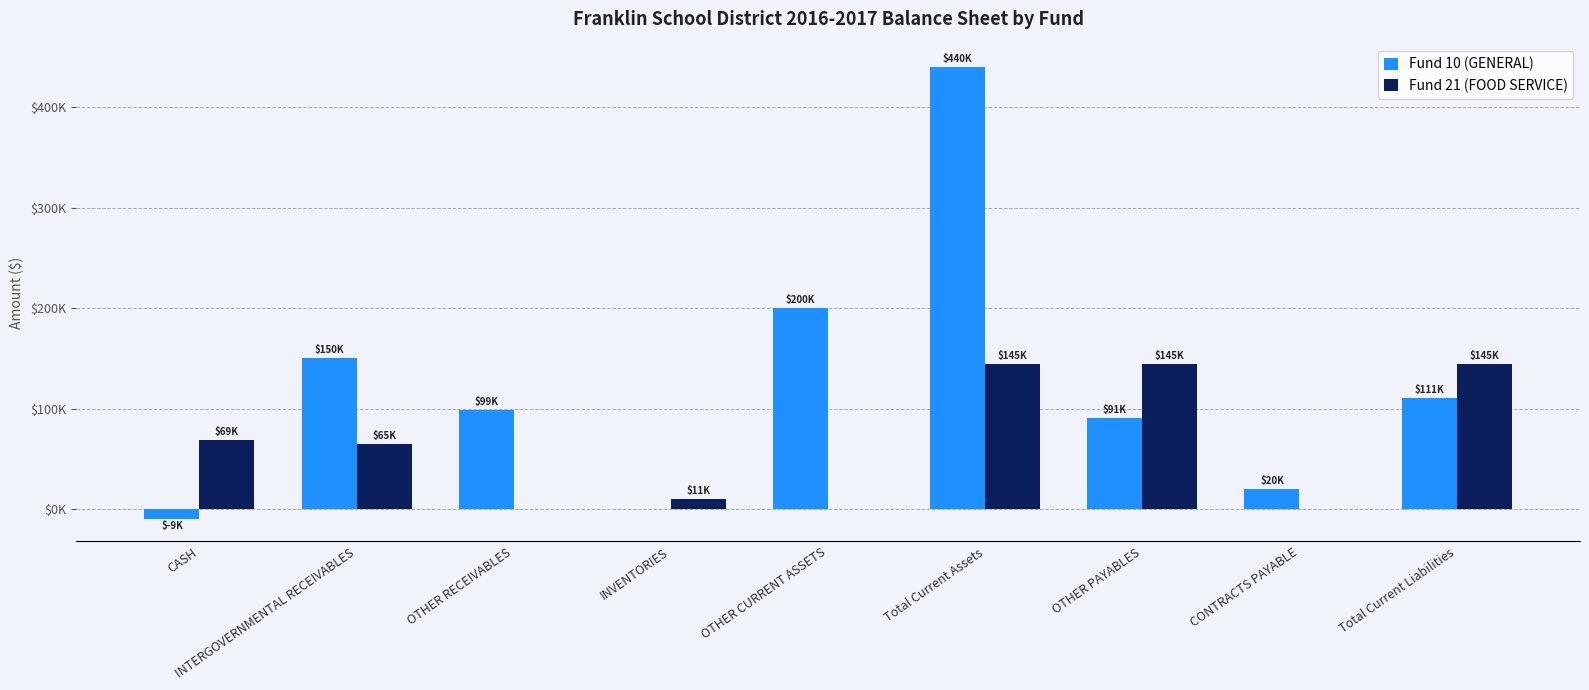

At which category does the chart reach its minimum across all series?

CASH